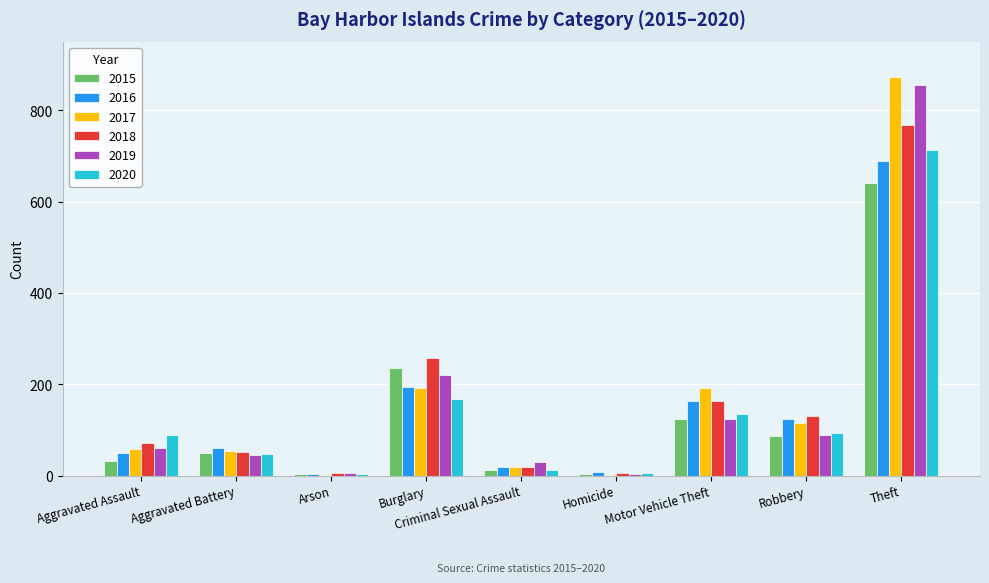

Which label corresponds to the largest value in the chart?

Theft